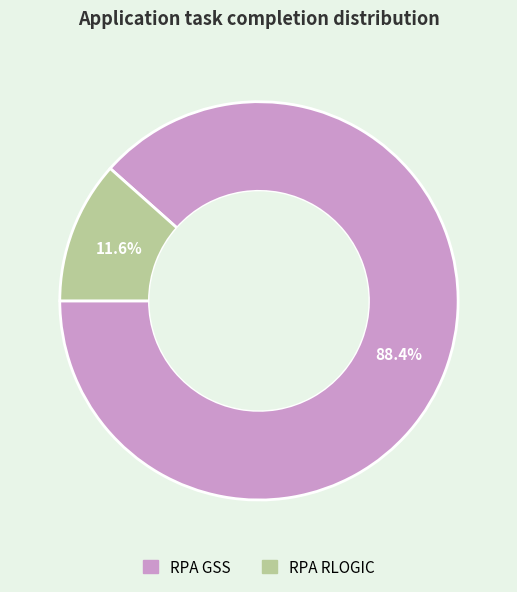

How many segments does this pie chart have?

2